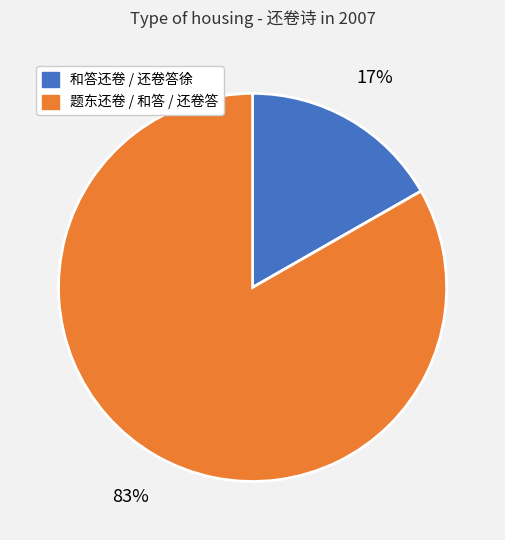

Is there any slice that represents more than half of the pie?

Yes